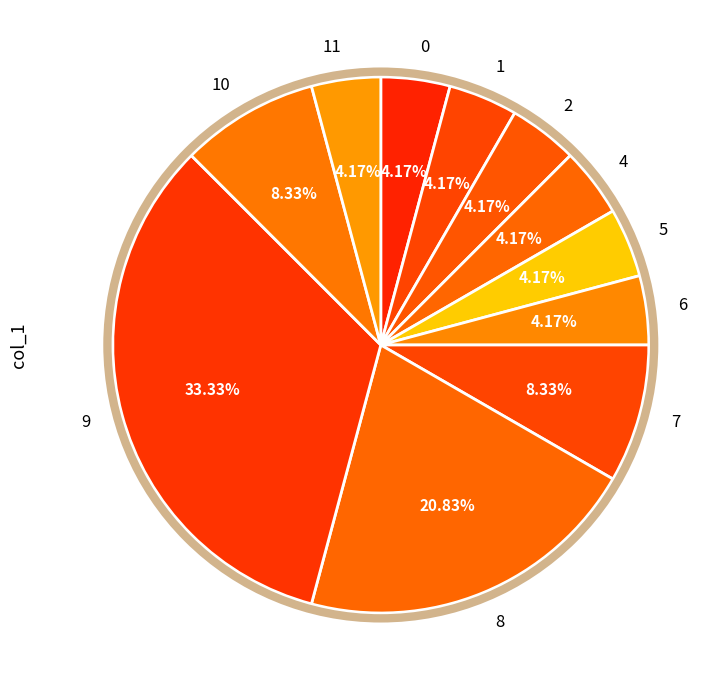

To the nearest percent, what is the average slice percentage?

9%